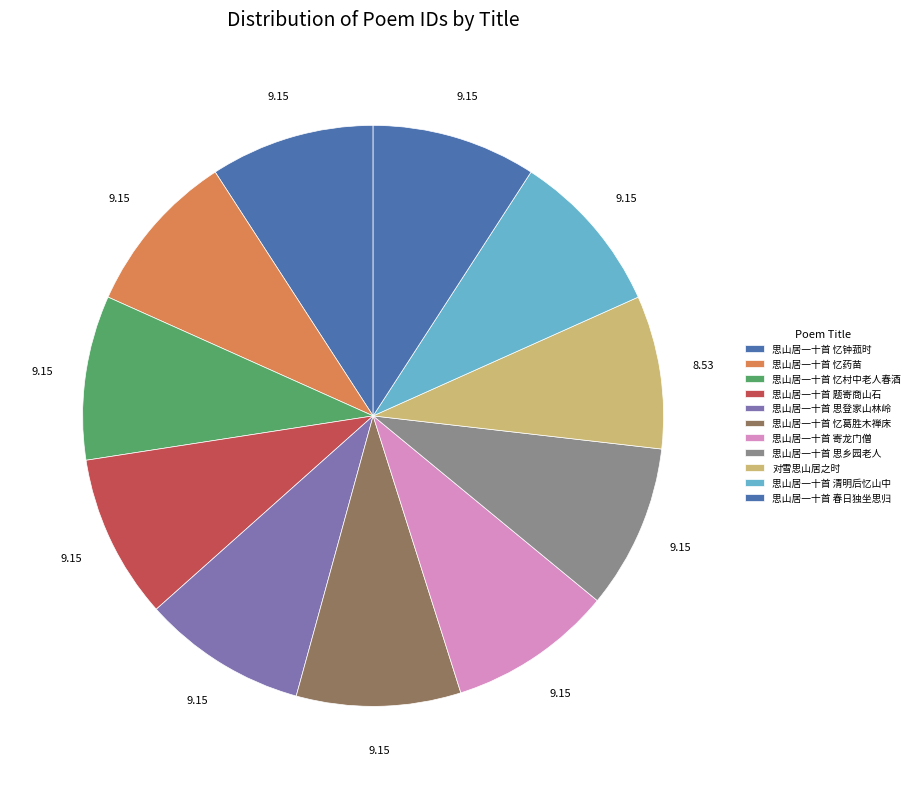

Which slice is the smallest?

对雪思山居之时